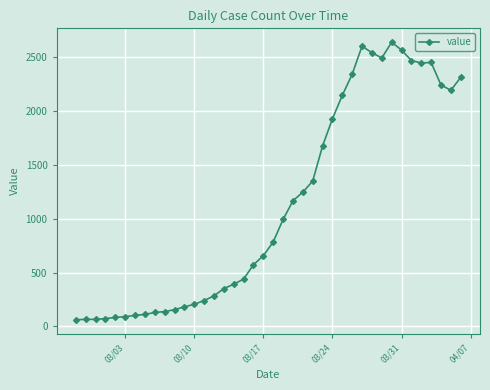

What is the value of the 25th point from the left?

1350